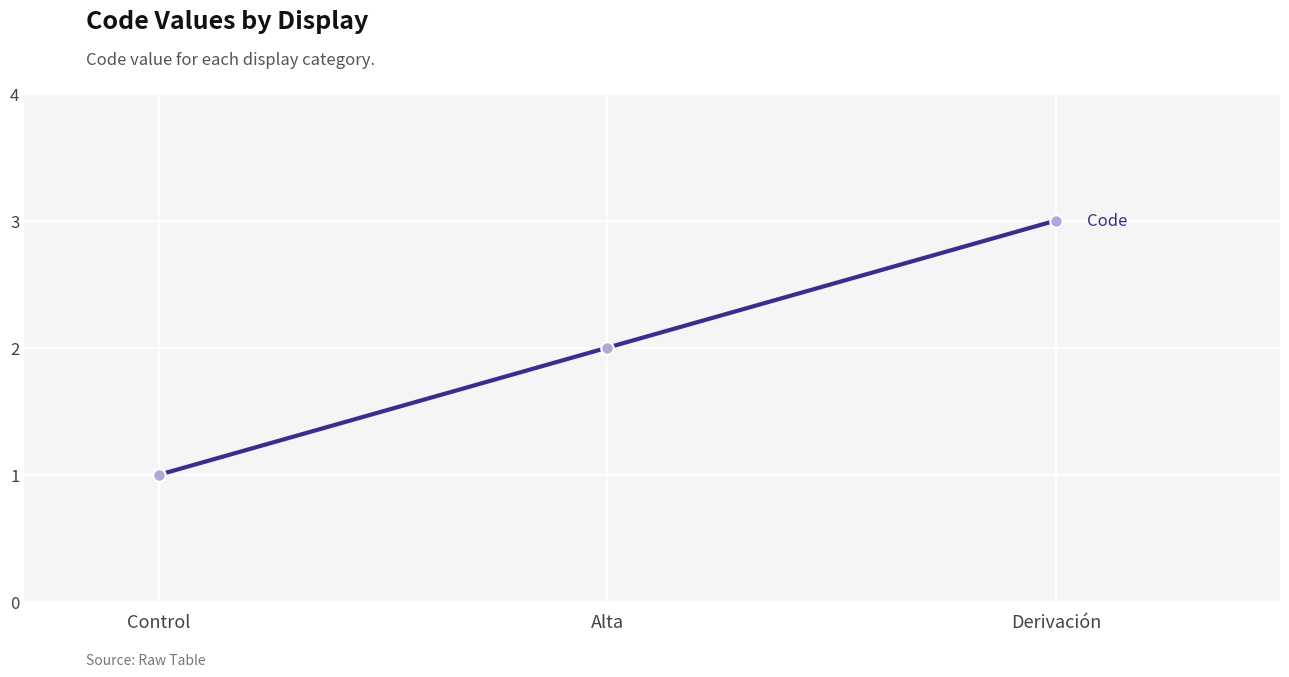

At which label is the value closest to 2?

Alta